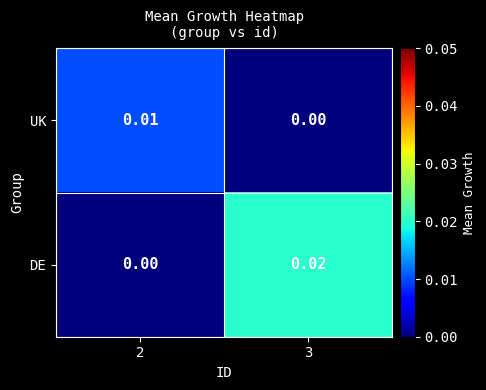

How many values in the DE series exceed 0?

1